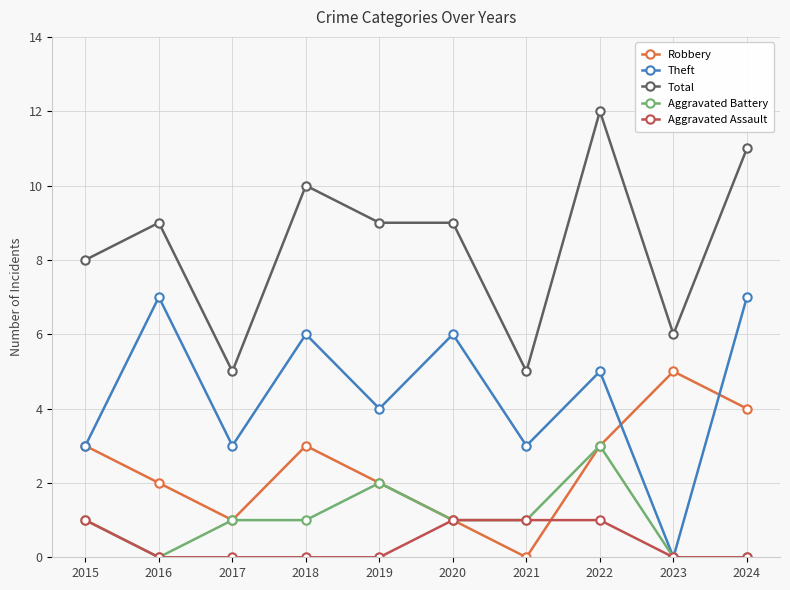

Reading left to right, what are all the values shown in this chart?

Robbery: 2015=3	2016=2	2017=1	2018=3	2019=2	2020=1	2021=0	2022=3	2023=5	2024=4
Theft: 2015=3	2016=7	2017=3	2018=6	2019=4	2020=6	2021=3	2022=5	2023=0	2024=7
Total: 2015=8	2016=9	2017=5	2018=10	2019=9	2020=9	2021=5	2022=12	2023=6	2024=11
Aggravated Battery: 2015=1	2016=0	2017=1	2018=1	2019=2	2020=1	2021=1	2022=3	2023=0	2024=0
Aggravated Assault: 2015=1	2016=0	2017=0	2018=0	2019=0	2020=1	2021=1	2022=1	2023=0	2024=0